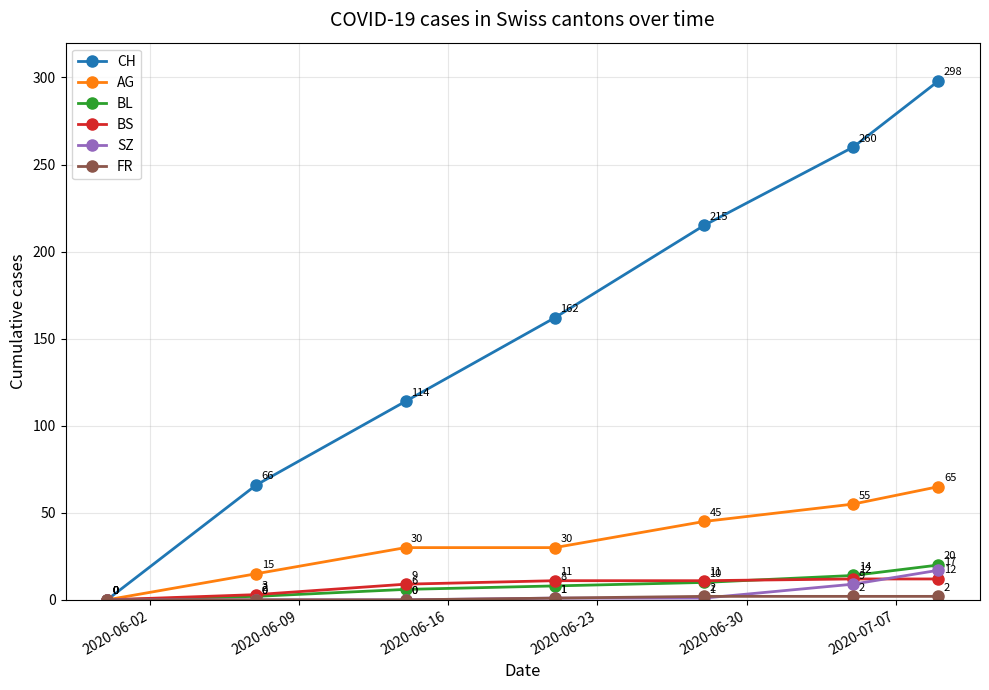

How many CH values are between 66 and 260?

5